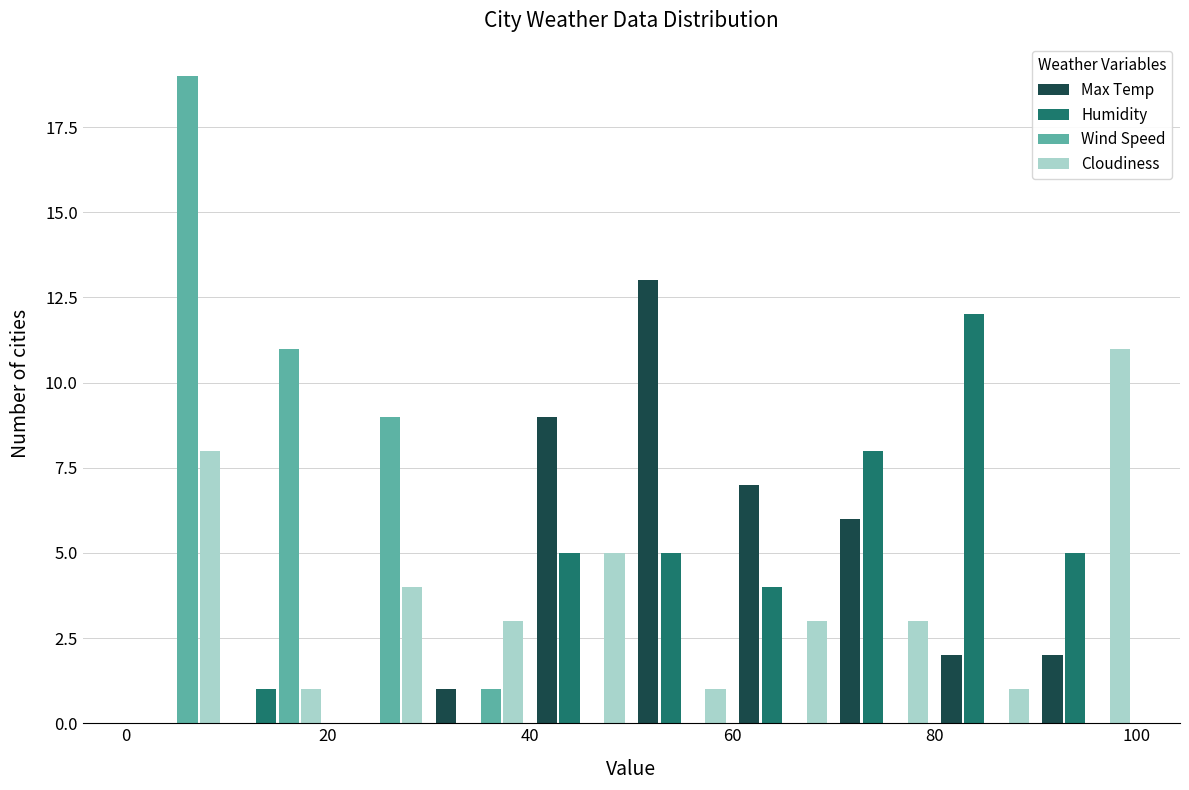

Reading left to right, list every range on the x-axis with the height of the bar of each series over it. The values are not printed on the chart, so give them approximately, as read against the axis.

0 to 10: Max Temp=0	Humidity=0	Wind Speed=19	Cloudiness=8
10 to 20: Max Temp=0	Humidity=1	Wind Speed=11	Cloudiness=1
20 to 30: Max Temp=0	Humidity=0	Wind Speed=9	Cloudiness=4
30 to 40: Max Temp=1	Humidity=0	Wind Speed=1	Cloudiness=3
40 to 50: Max Temp=9	Humidity=5	Wind Speed=0	Cloudiness=5
50 to 60: Max Temp=13	Humidity=5	Wind Speed=0	Cloudiness=1
60 to 70: Max Temp=7	Humidity=4	Wind Speed=0	Cloudiness=3
70 to 80: Max Temp=6	Humidity=8	Wind Speed=0	Cloudiness=3
80 to 90: Max Temp=2	Humidity=12	Wind Speed=0	Cloudiness=1
90 to 100: Max Temp=2	Humidity=5	Wind Speed=0	Cloudiness=11